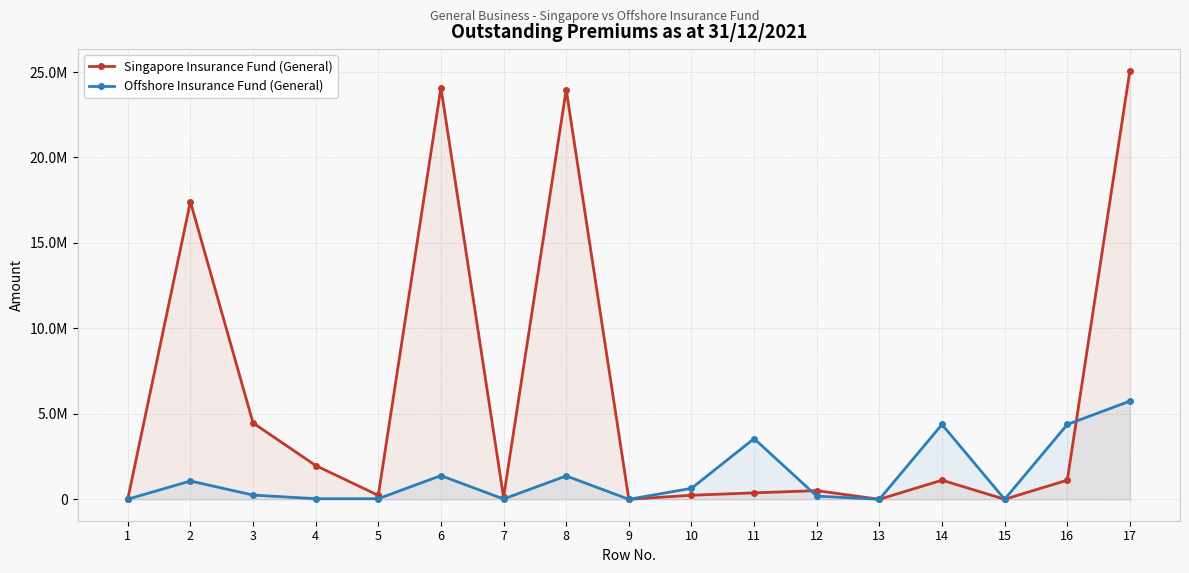

What is the difference between the highest and lowest values at 6?

22700254